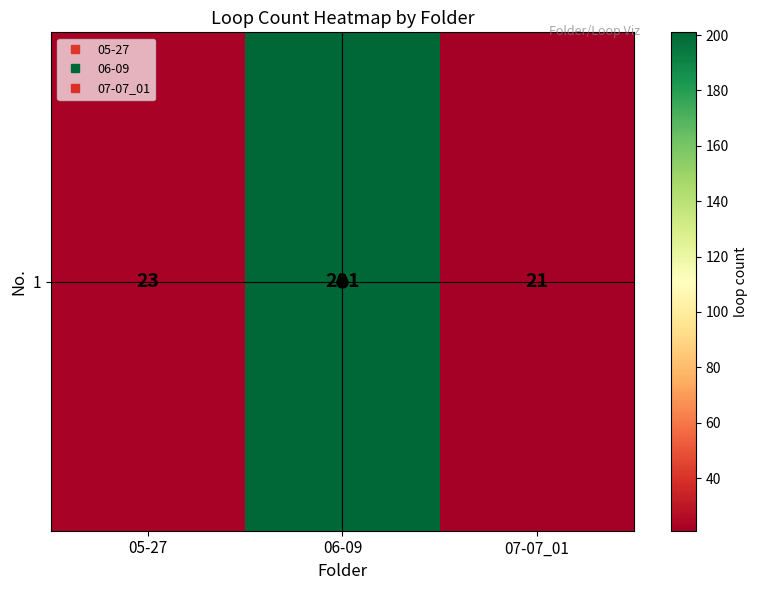

Reading left to right, what are all the values shown in this chart?

23	201	21